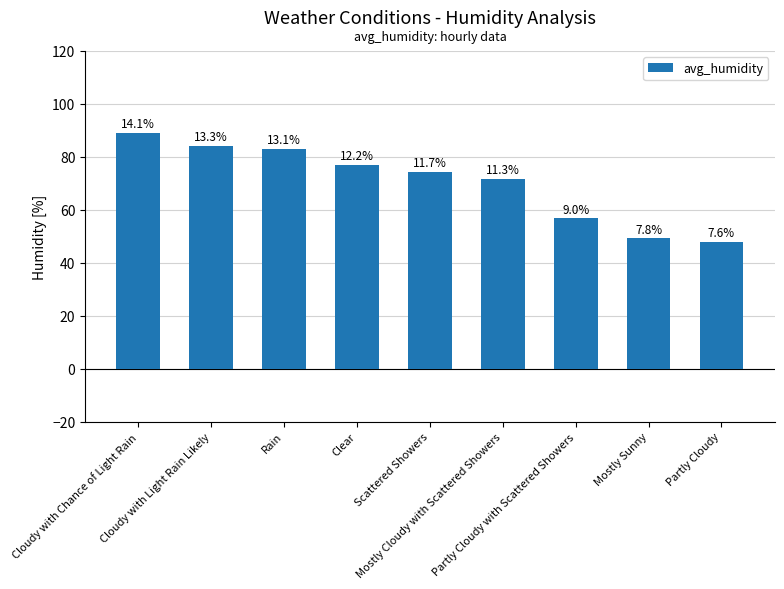

Are the bars horizontal?

No